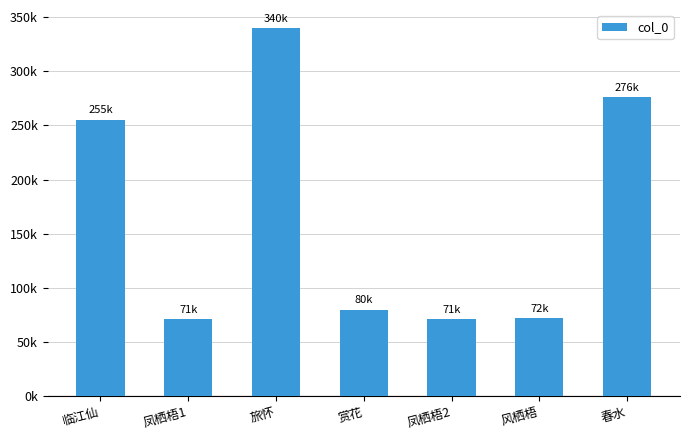

Reading left to right, extract all data points from this chart.

255146	71327	339506	79735	71364	71821	276003